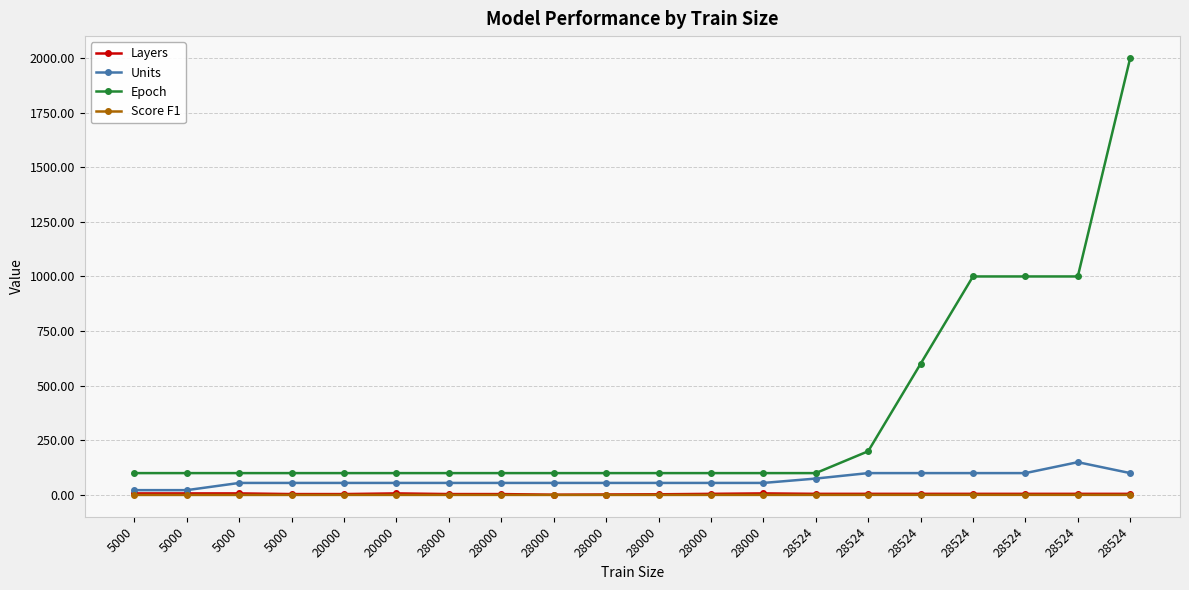

How many data points in Epoch are above 100?

6